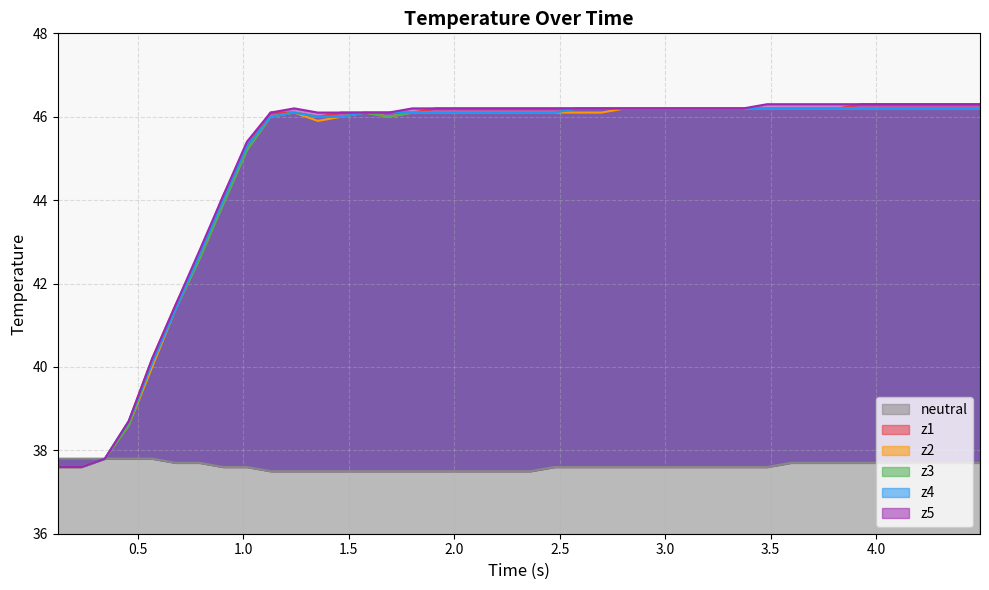

At how many categories does at least one series exceed 42?

34